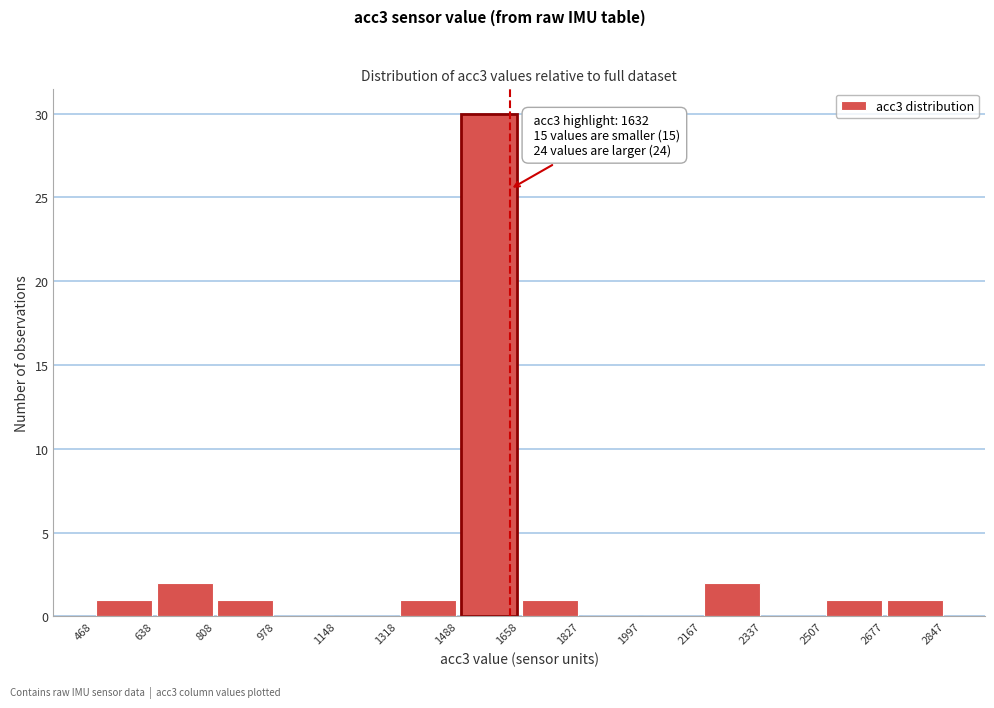

Which range on the x-axis has the tallest bar?

1488 to 1658